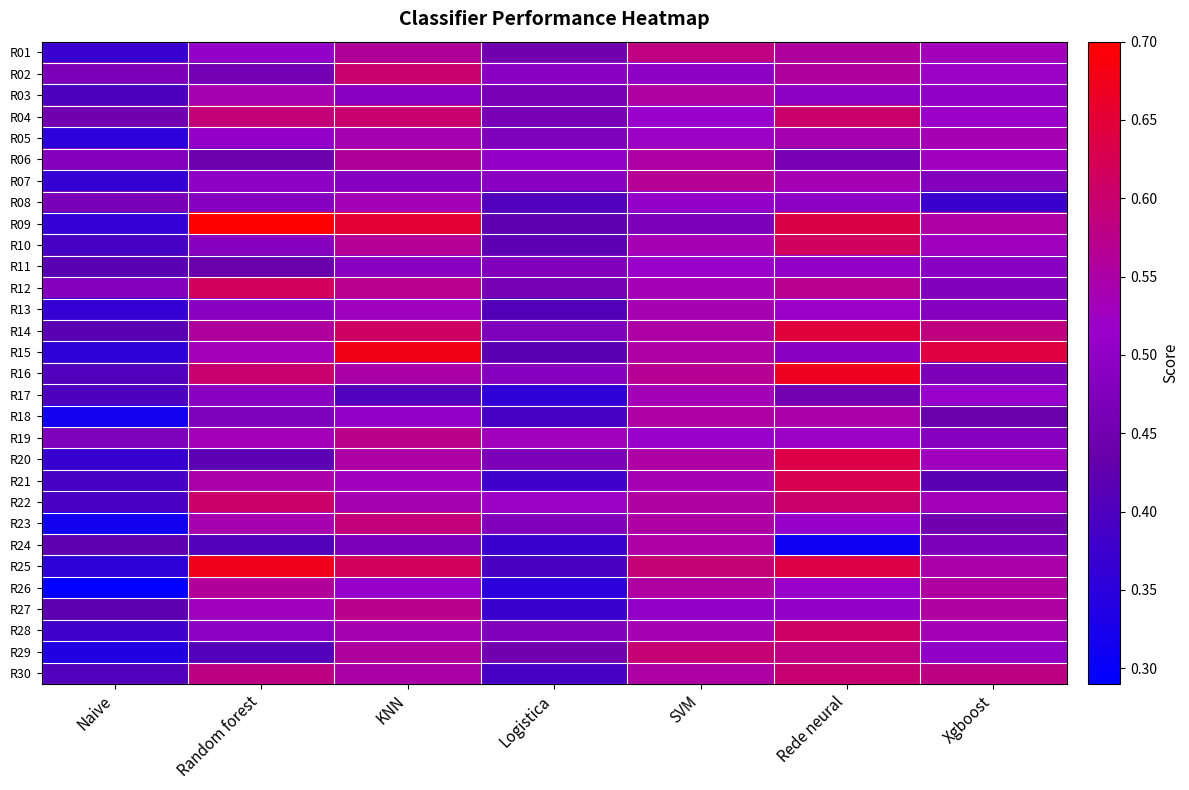

Reading left to right, what are all the values shown in this chart?

R01: Naive=0.4	Random forest=0.5	KNN=0.6	Logistica=0.5	SVM=0.6	Rede neural=0.6	Xgboost=0.5
R02: Naive=0.5	Random forest=0.5	KNN=0.6	Logistica=0.5	SVM=0.5	Rede neural=0.6	Xgboost=0.5
R03: Naive=0.4	Random forest=0.5	KNN=0.5	Logistica=0.5	SVM=0.6	Rede neural=0.5	Xgboost=0.5
R04: Naive=0.5	Random forest=0.6	KNN=0.6	Logistica=0.5	SVM=0.5	Rede neural=0.6	Xgboost=0.5
R05: Naive=0.4	Random forest=0.5	KNN=0.5	Logistica=0.5	SVM=0.5	Rede neural=0.5	Xgboost=0.5
R06: Naive=0.5	Random forest=0.4	KNN=0.6	Logistica=0.5	SVM=0.6	Rede neural=0.5	Xgboost=0.5
R07: Naive=0.4	Random forest=0.5	KNN=0.5	Logistica=0.5	SVM=0.6	Rede neural=0.5	Xgboost=0.5
R08: Naive=0.5	Random forest=0.5	KNN=0.5	Logistica=0.4	SVM=0.5	Rede neural=0.5	Xgboost=0.4
R09: Naive=0.4	Random forest=0.7	KNN=0.7	Logistica=0.4	SVM=0.5	Rede neural=0.6	Xgboost=0.6
R10: Naive=0.4	Random forest=0.5	KNN=0.6	Logistica=0.4	SVM=0.5	Rede neural=0.6	Xgboost=0.5
R11: Naive=0.4	Random forest=0.4	KNN=0.5	Logistica=0.5	SVM=0.5	Rede neural=0.5	Xgboost=0.5
R12: Naive=0.5	Random forest=0.6	KNN=0.6	Logistica=0.5	SVM=0.5	Rede neural=0.6	Xgboost=0.5
R13: Naive=0.4	Random forest=0.5	KNN=0.5	Logistica=0.4	SVM=0.5	Rede neural=0.5	Xgboost=0.5
R14: Naive=0.4	Random forest=0.6	KNN=0.6	Logistica=0.5	SVM=0.6	Rede neural=0.6	Xgboost=0.6
R15: Naive=0.4	Random forest=0.5	KNN=0.7	Logistica=0.4	SVM=0.6	Rede neural=0.5	Xgboost=0.6
R16: Naive=0.4	Random forest=0.6	KNN=0.5	Logistica=0.5	SVM=0.6	Rede neural=0.7	Xgboost=0.5
R17: Naive=0.4	Random forest=0.5	KNN=0.4	Logistica=0.4	SVM=0.5	Rede neural=0.5	Xgboost=0.5
R18: Naive=0.3	Random forest=0.5	KNN=0.5	Logistica=0.4	SVM=0.6	Rede neural=0.5	Xgboost=0.4
R19: Naive=0.5	Random forest=0.5	KNN=0.6	Logistica=0.5	SVM=0.5	Rede neural=0.5	Xgboost=0.5
R20: Naive=0.4	Random forest=0.4	KNN=0.6	Logistica=0.5	SVM=0.6	Rede neural=0.6	Xgboost=0.5
R21: Naive=0.4	Random forest=0.5	KNN=0.5	Logistica=0.4	SVM=0.5	Rede neural=0.6	Xgboost=0.4
R22: Naive=0.4	Random forest=0.6	KNN=0.5	Logistica=0.5	SVM=0.6	Rede neural=0.6	Xgboost=0.5
R23: Naive=0.3	Random forest=0.5	KNN=0.6	Logistica=0.5	SVM=0.6	Rede neural=0.5	Xgboost=0.5
R24: Naive=0.4	Random forest=0.4	KNN=0.5	Logistica=0.4	SVM=0.6	Rede neural=0.3	Xgboost=0.5
R25: Naive=0.4	Random forest=0.7	KNN=0.6	Logistica=0.4	SVM=0.6	Rede neural=0.6	Xgboost=0.5
R26: Naive=0.3	Random forest=0.6	KNN=0.5	Logistica=0.3	SVM=0.6	Rede neural=0.5	Xgboost=0.6
R27: Naive=0.4	Random forest=0.5	KNN=0.6	Logistica=0.4	SVM=0.5	Rede neural=0.5	Xgboost=0.6
R28: Naive=0.4	Random forest=0.5	KNN=0.5	Logistica=0.5	SVM=0.5	Rede neural=0.6	Xgboost=0.5
R29: Naive=0.3	Random forest=0.4	KNN=0.6	Logistica=0.5	SVM=0.6	Rede neural=0.6	Xgboost=0.5
R30: Naive=0.4	Random forest=0.6	KNN=0.5	Logistica=0.4	SVM=0.6	Rede neural=0.6	Xgboost=0.6